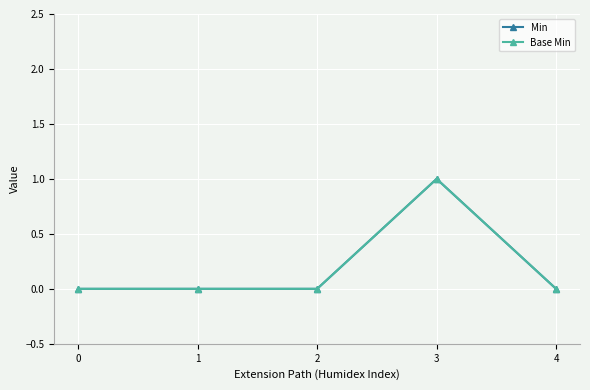

In Min, how many points are higher than both neighbors (excluding endpoints)?

1